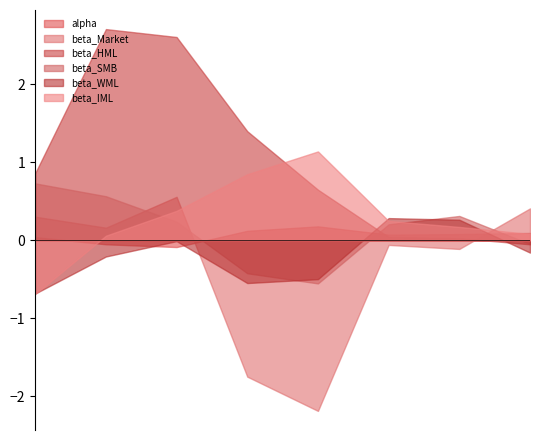

Where is beta_HML nearest to the value 1?

2019-03-31